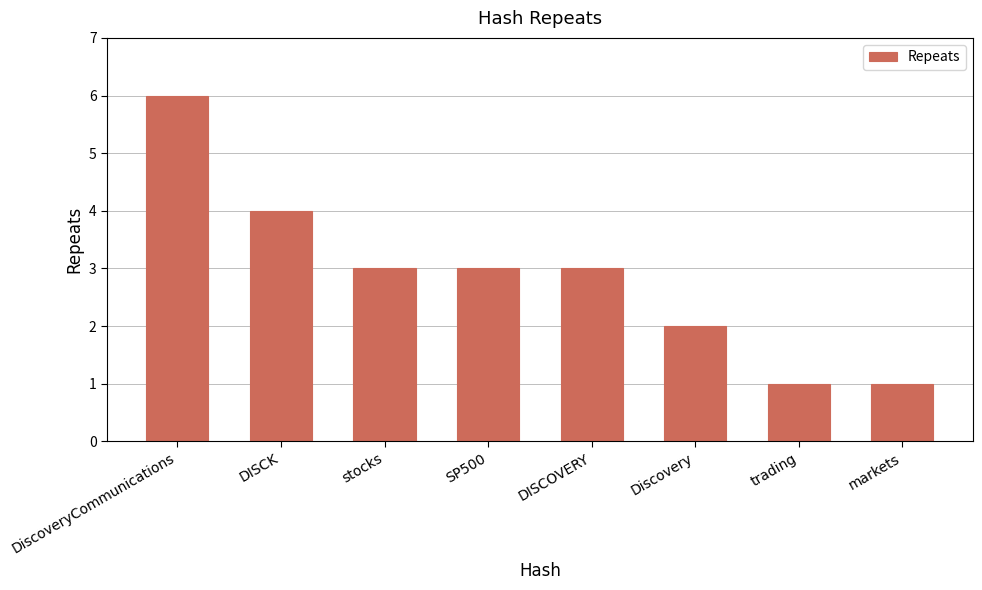

What is the difference between the second highest and minimum values?

3